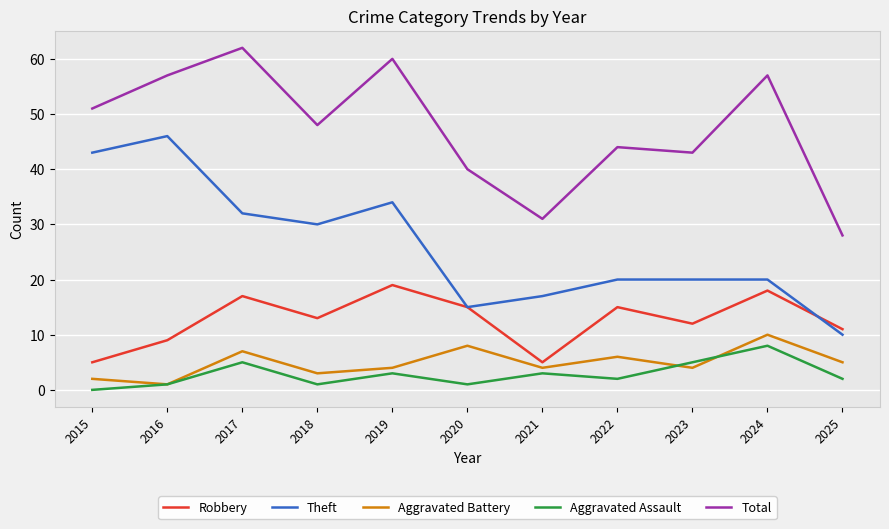

Reading left to right, list all the values displayed in this chart.

Robbery: 2015=5	2016=9	2017=17	2018=13	2019=19	2020=15	2021=5	2022=15	2023=12	2024=18	2025=11
Theft: 2015=43	2016=46	2017=32	2018=30	2019=34	2020=15	2021=17	2022=20	2023=20	2024=20	2025=10
Aggravated Battery: 2015=2	2016=1	2017=7	2018=3	2019=4	2020=8	2021=4	2022=6	2023=4	2024=10	2025=5
Aggravated Assault: 2015=0	2016=1	2017=5	2018=1	2019=3	2020=1	2021=3	2022=2	2023=5	2024=8	2025=2
Total: 2015=51	2016=57	2017=62	2018=48	2019=60	2020=40	2021=31	2022=44	2023=43	2024=57	2025=28